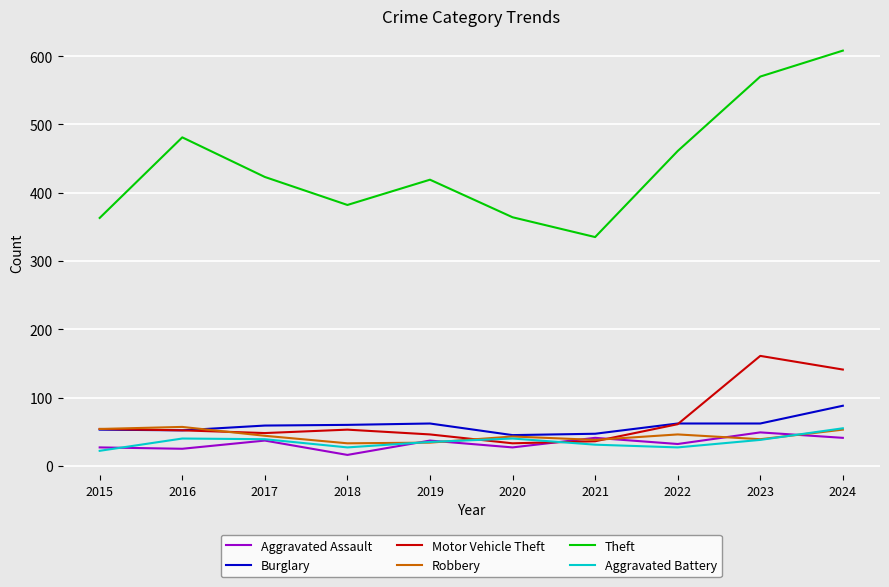

What is the lowest value of the Aggravated Assault series?

16